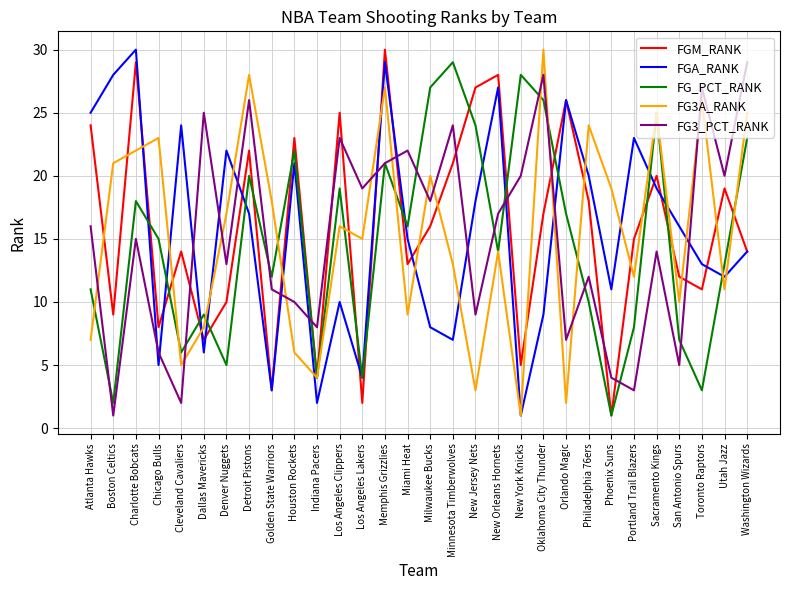

What position from the left is New Orleans Hornets?

19